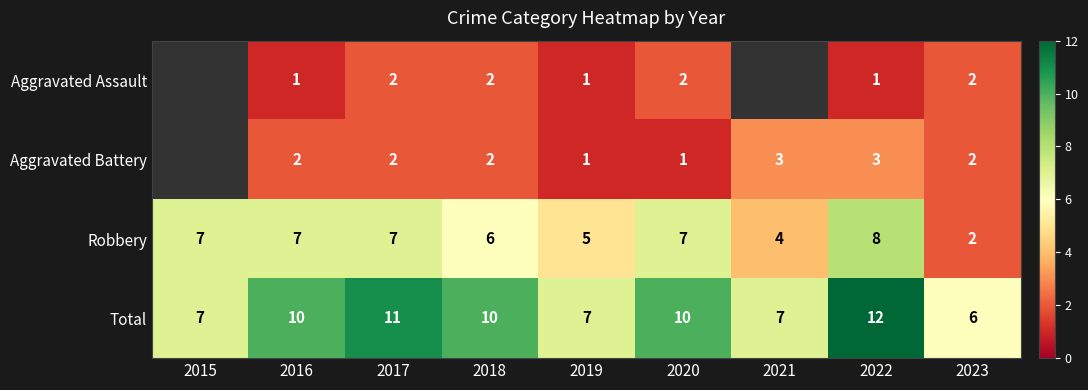

True or false: Robbery has a value of 9 at 2018.

False